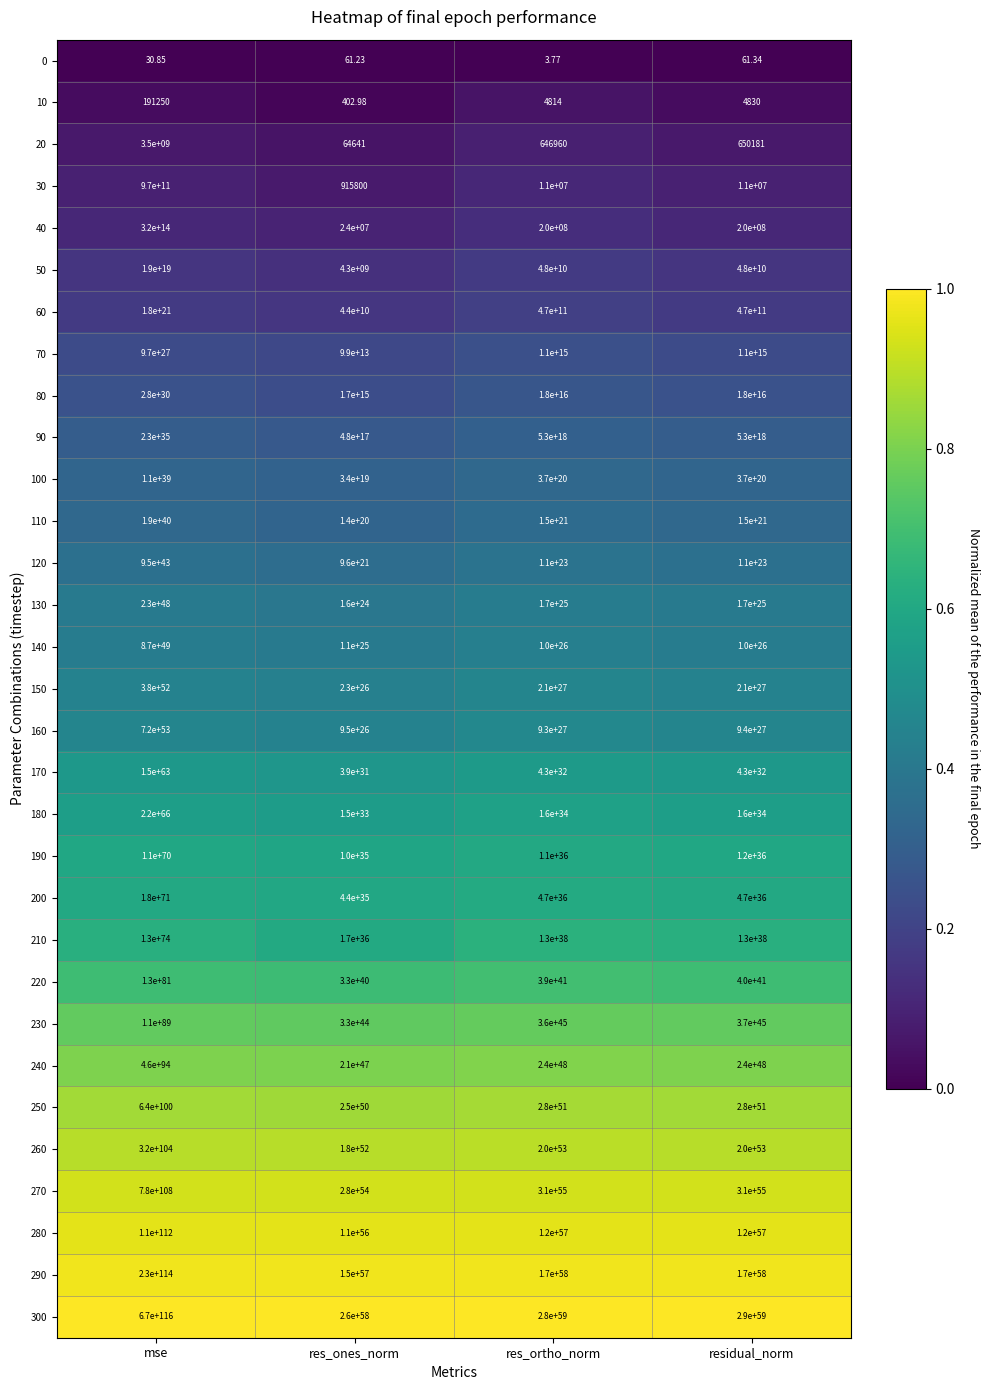

Which label corresponds to the largest value in the chart?

mse